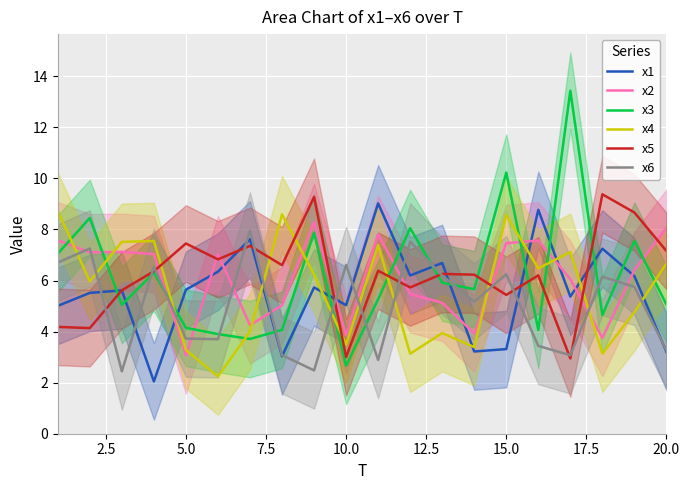

What is the highest value of the x1 series?

9.0